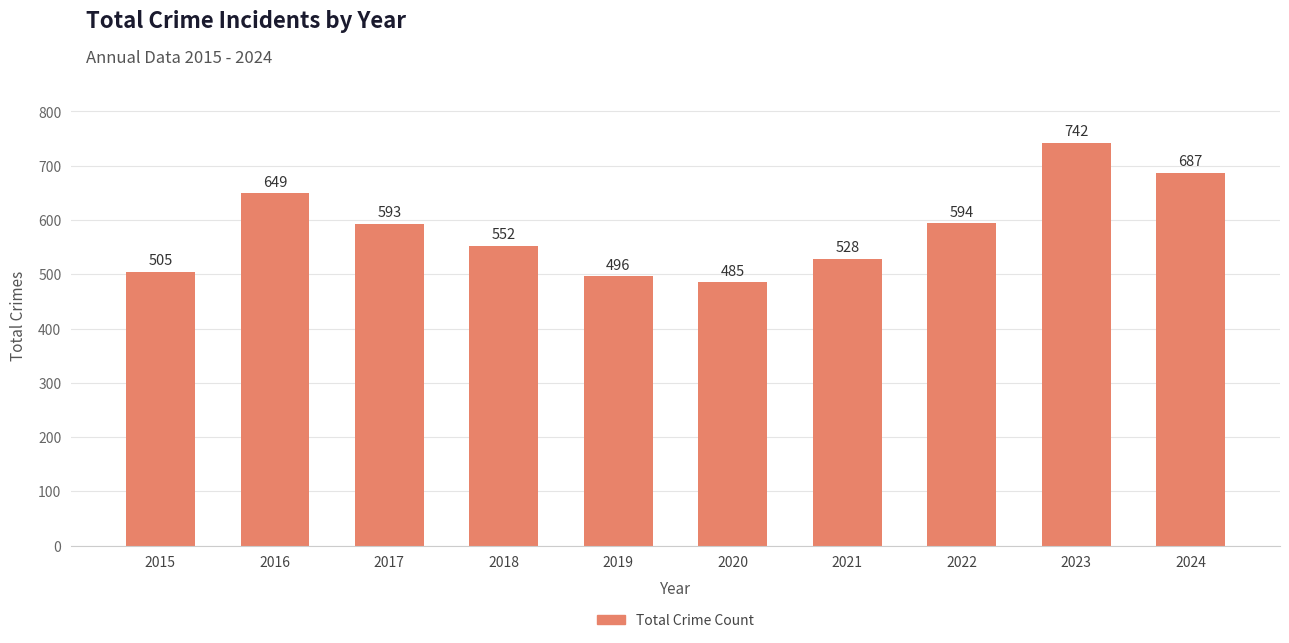

Reading left to right, what are all the values shown in this chart?

2015=505	2016=649	2017=593	2018=552	2019=496	2020=485	2021=528	2022=594	2023=742	2024=687